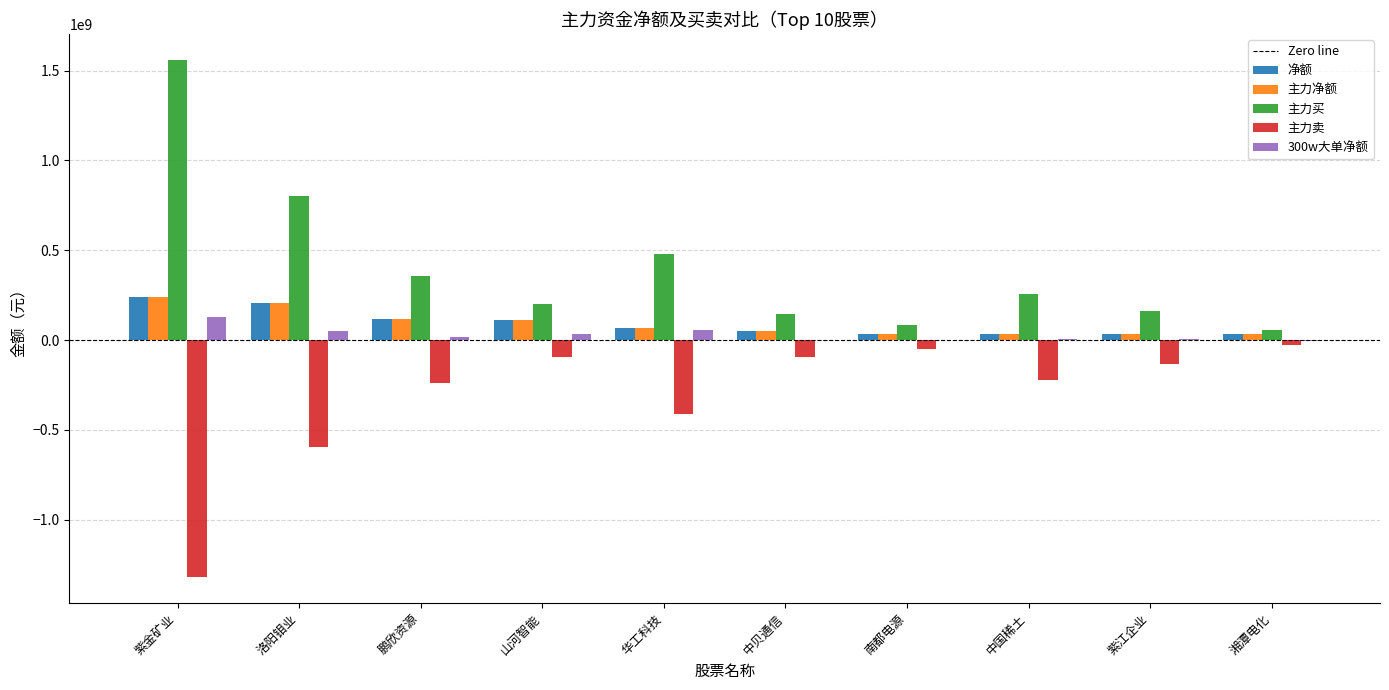

Count the number of data series in this chart.

5